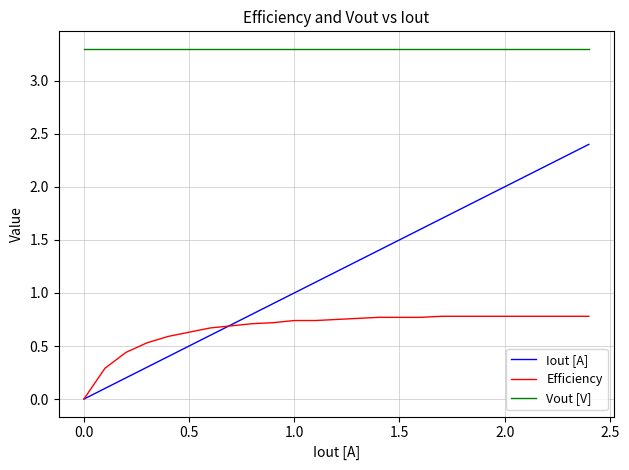

How many Efficiency values are between 0 and 1?

25